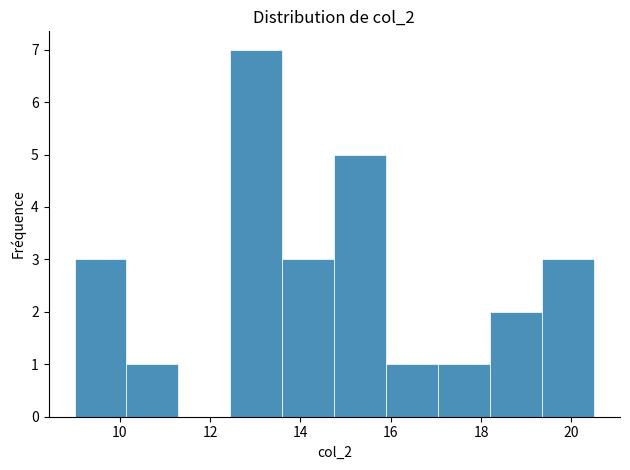

What is the height of the bar covering 15.90 to 17.05 on the x-axis? Neither the bar edges nor the heights are printed on the chart, so give them approximately, as read against the axes.

1